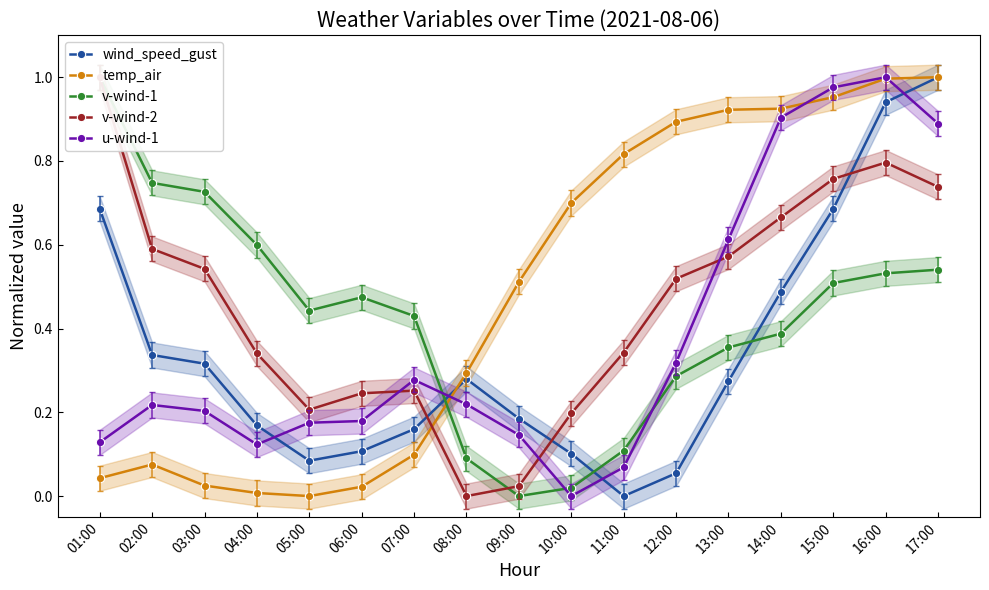

How many values in wind_speed_gust are above zero?

16